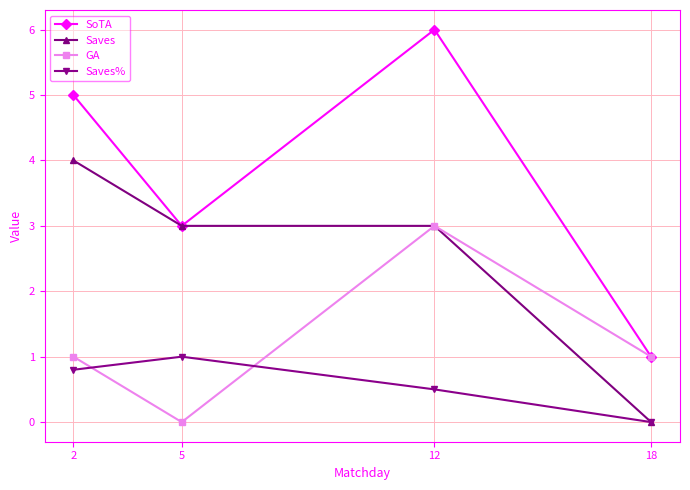

What is the total value across all series at 12?

12.5